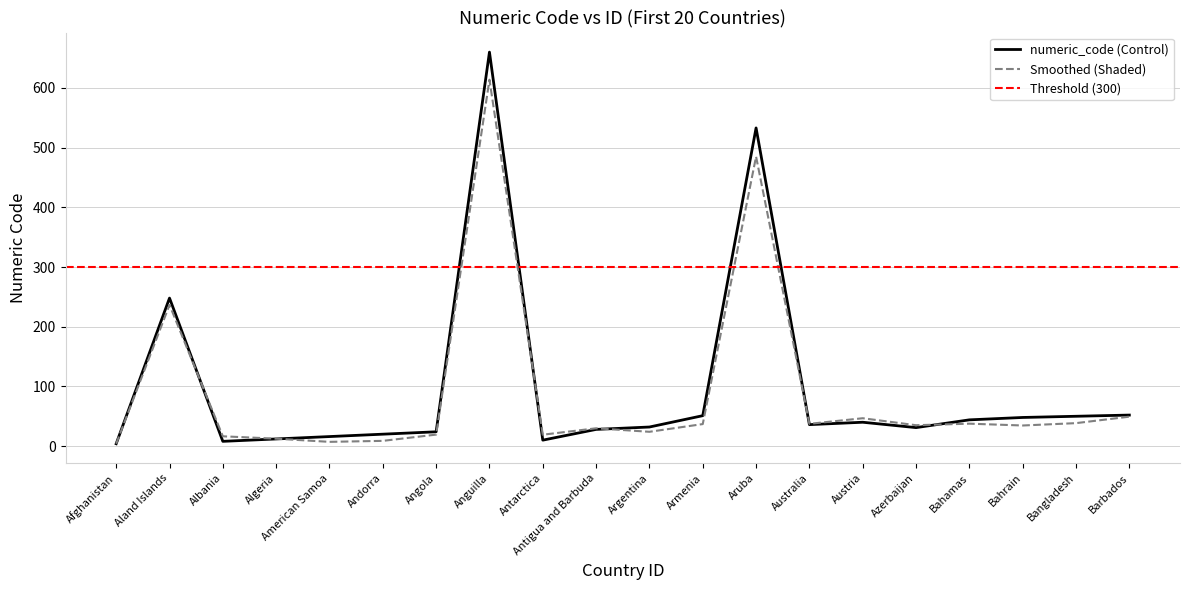

Is it true that numeric_code (Control) equals 20.5 at Bahamas?

False